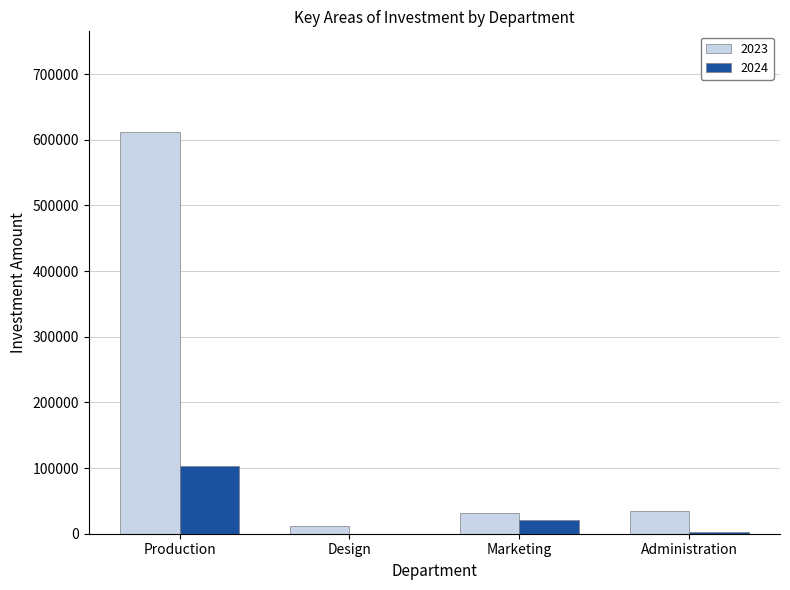

Is it true that 2024 equals 173606.1 at Production?

False